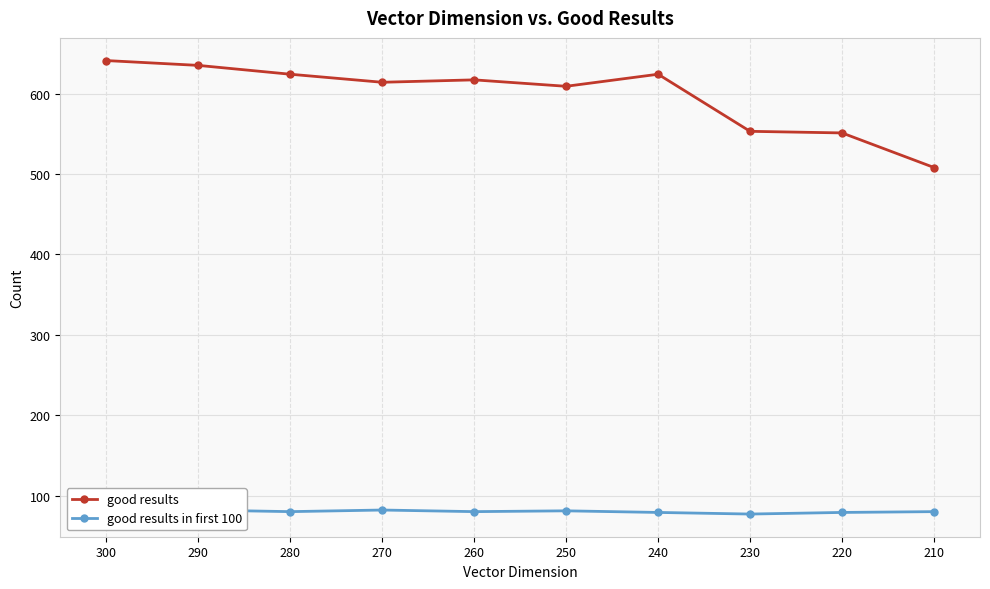

List the series in order of their overall mean, highest first.

good results, good results in first 100